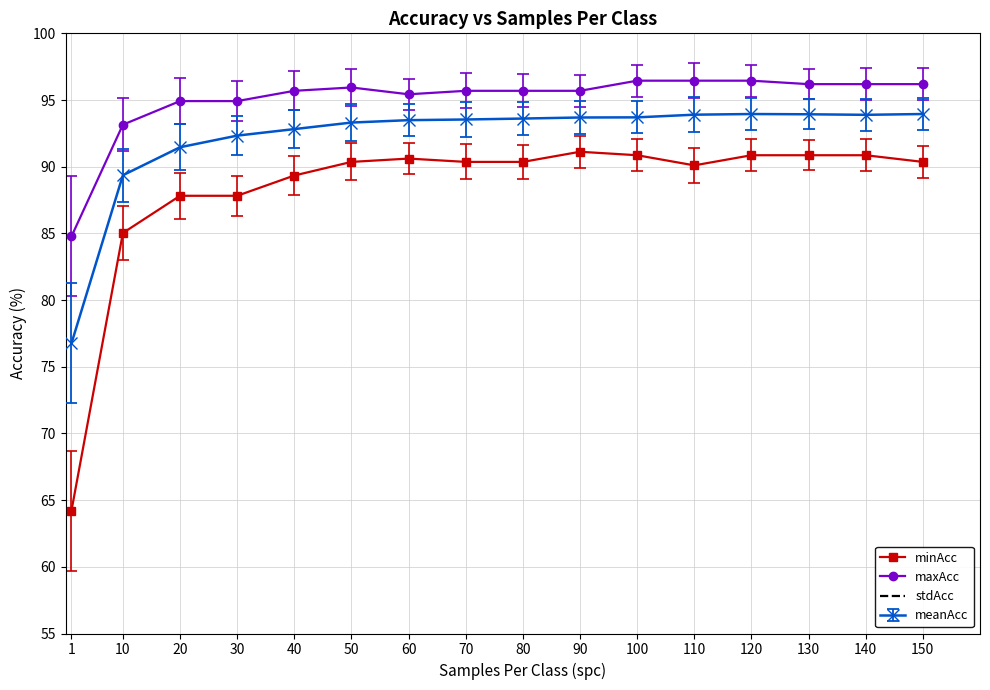

Which series has the largest total across all categories?

maxAcc